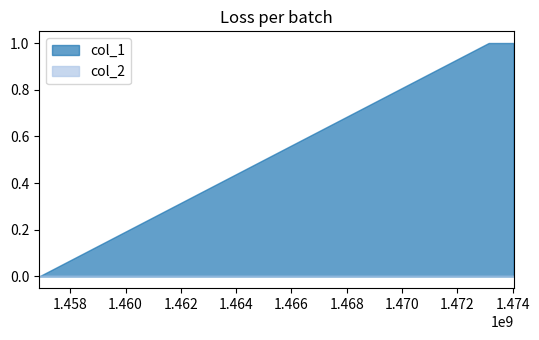

Which series has the widest spread of values?

col_1